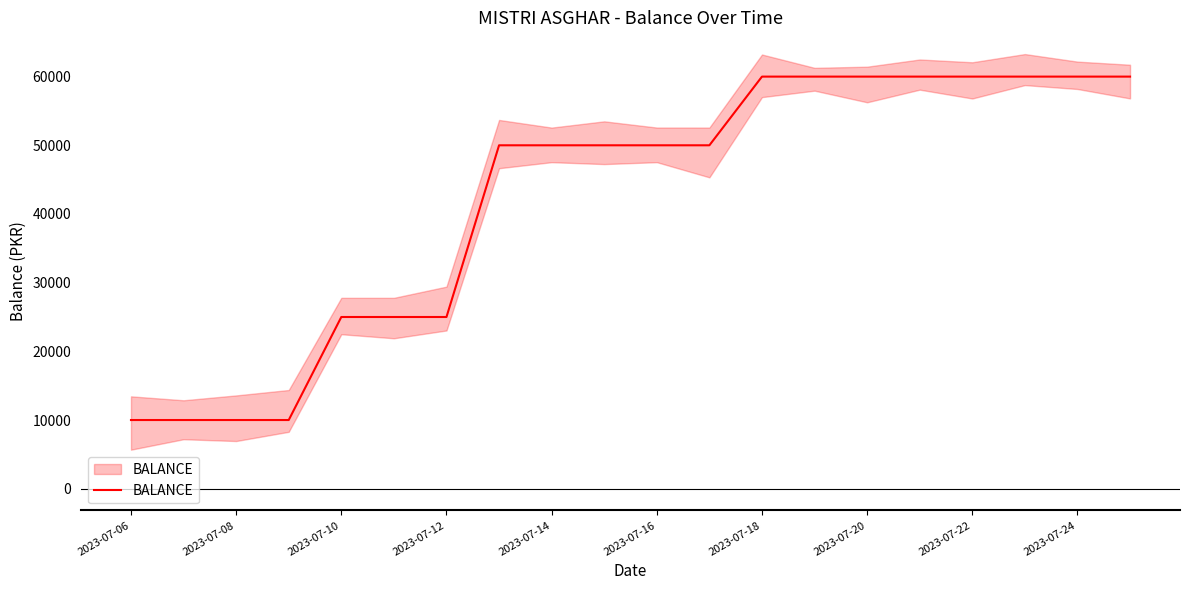

Is it true that the value at 2023-07-24 is 60000?

True